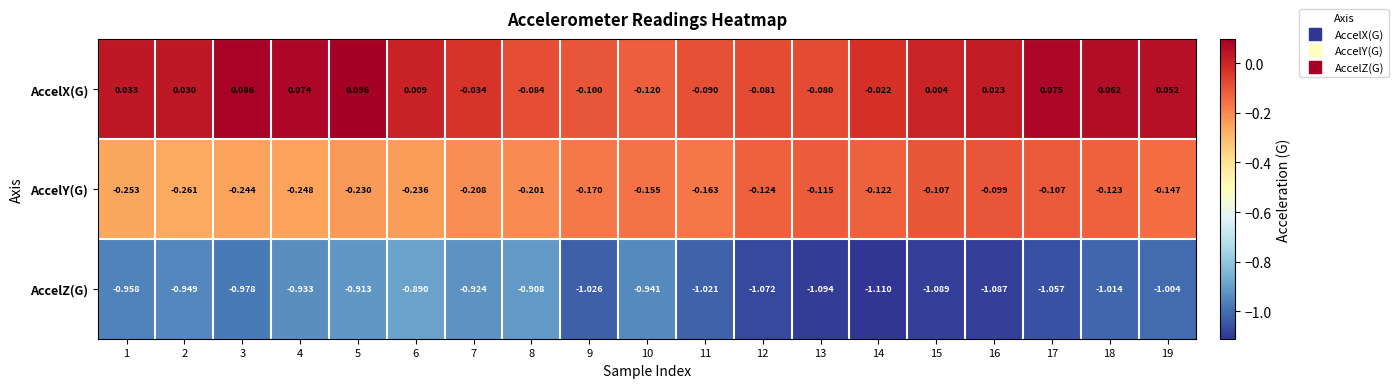

Is the value of AccelX(G) at 2 greater than the value of AccelY(G) at 2?

Yes